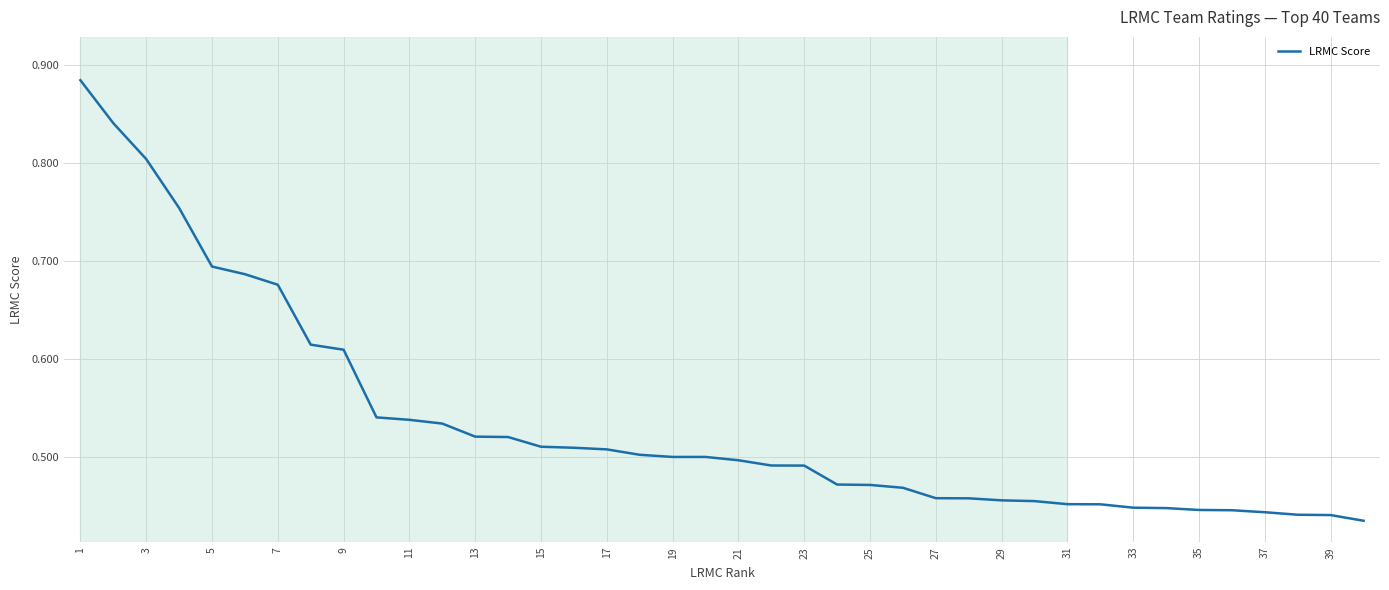

How many lines are shown in the chart?

1